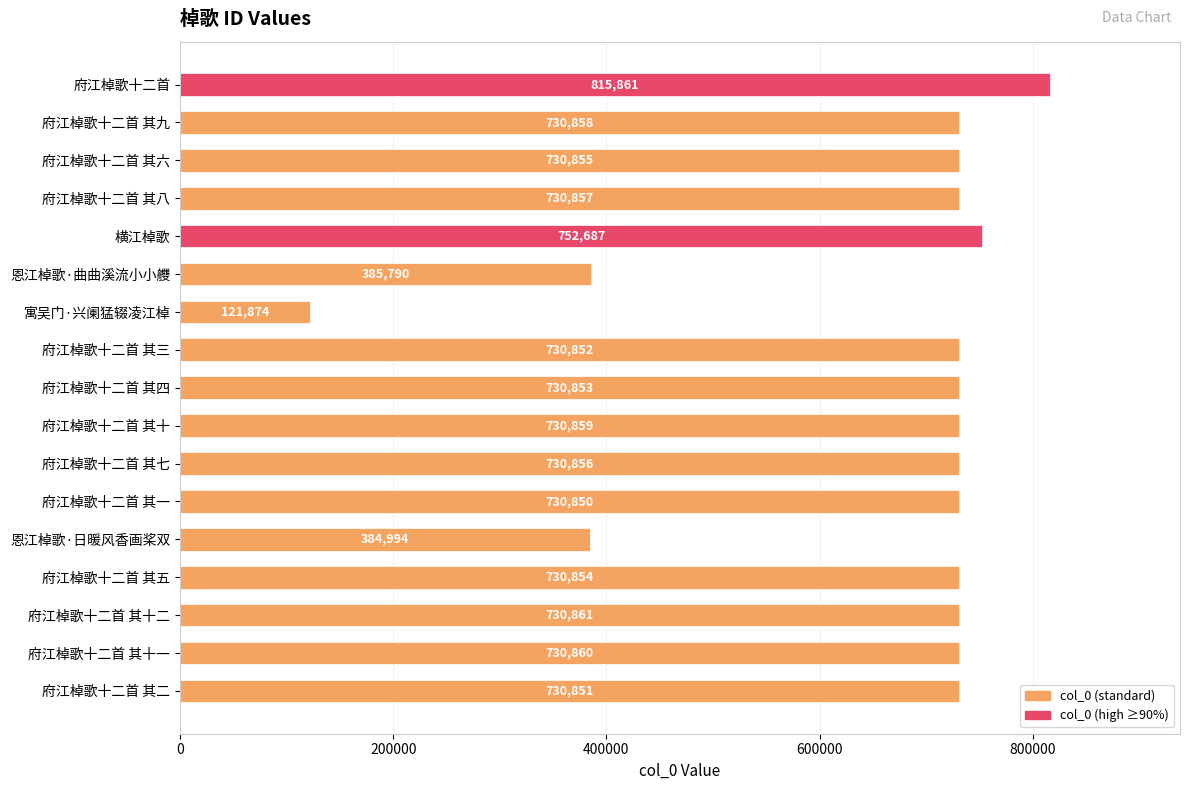

The chart shows a value of 730861 at 府江棹歌十二首 其十二. True or false?

True